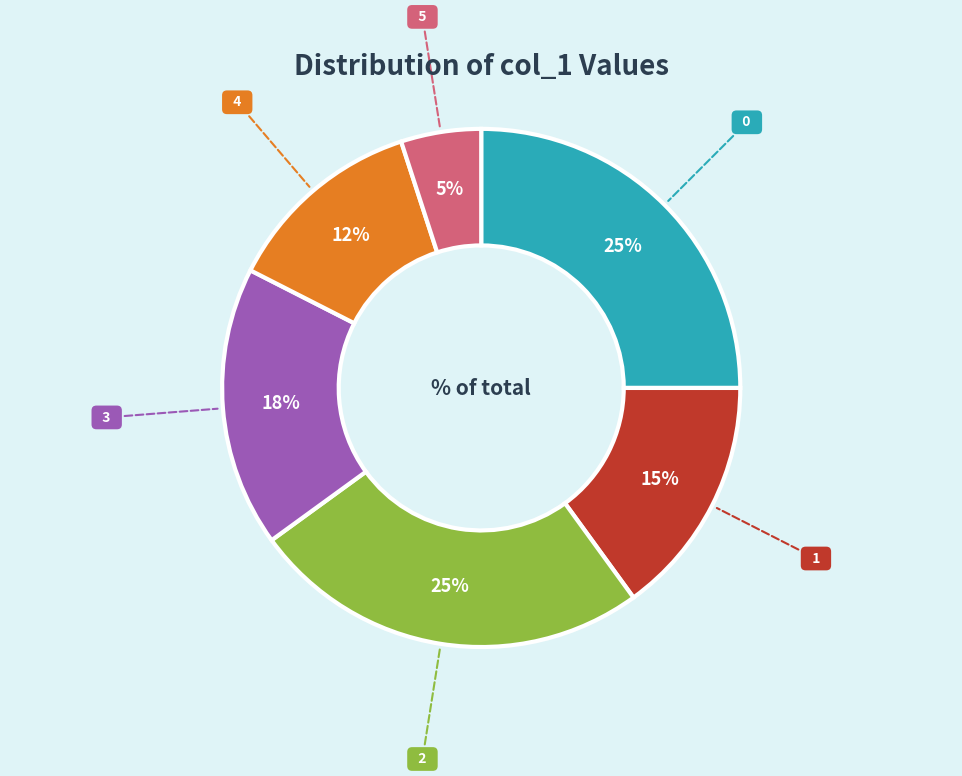

To the nearest percent, what is the difference between the largest and smallest slice percentages?

20%